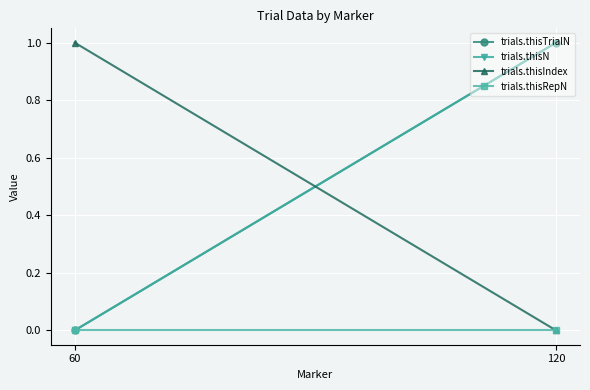

At how many categories does at least one series exceed 0?

2